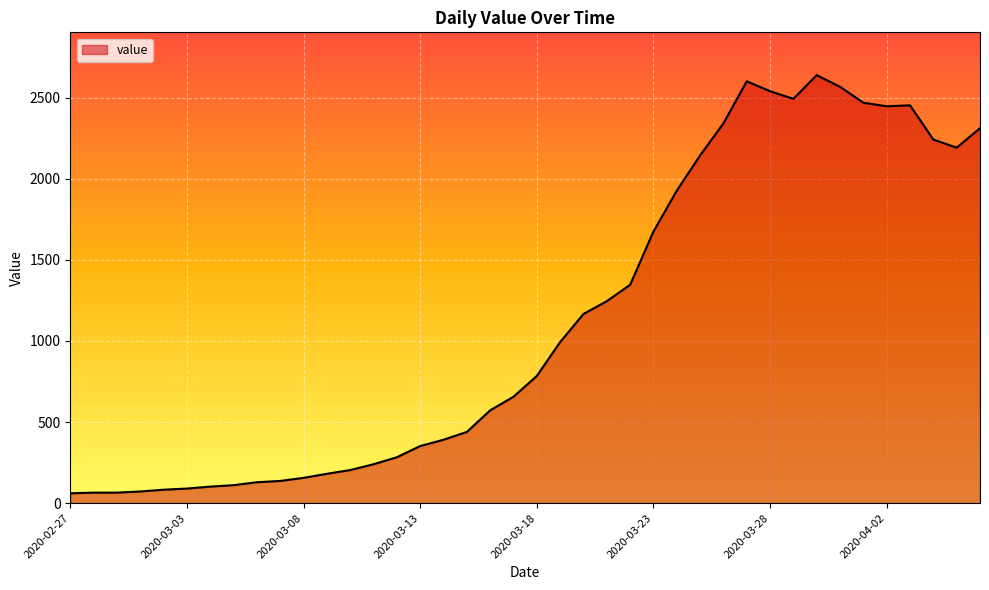

What is the smallest value displayed?

61